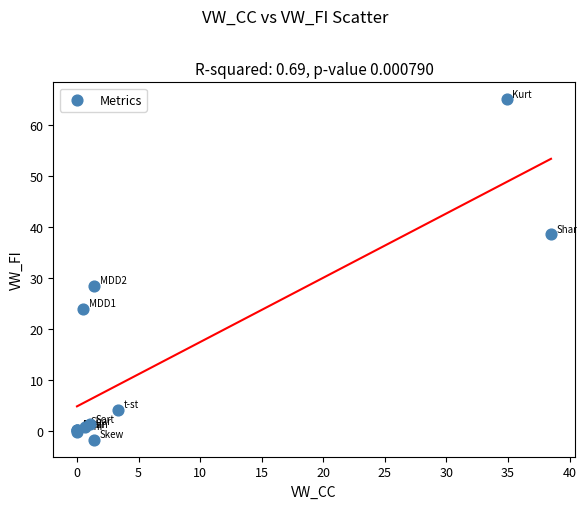

What Y value in the scatter plot is closest to 31?

28.3